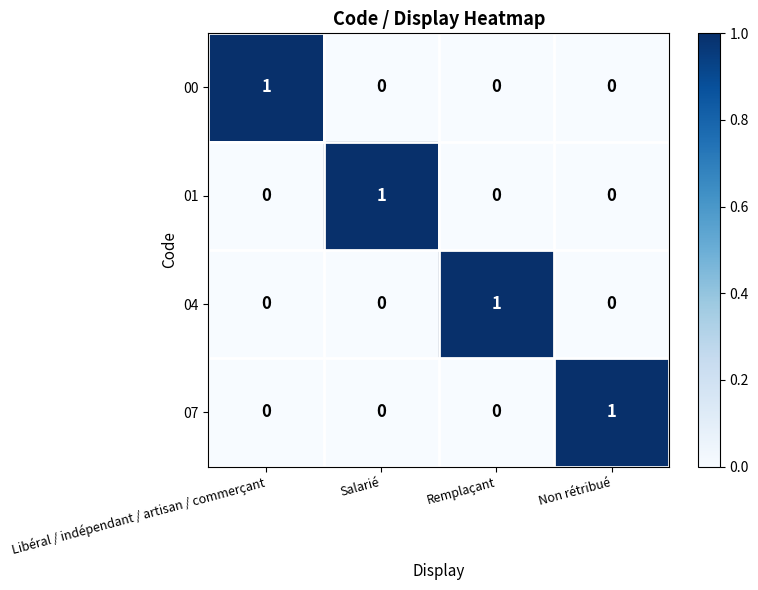

The value of 00 at Libéral / indépendant / artisan / commerçant is 0. True or false?

False